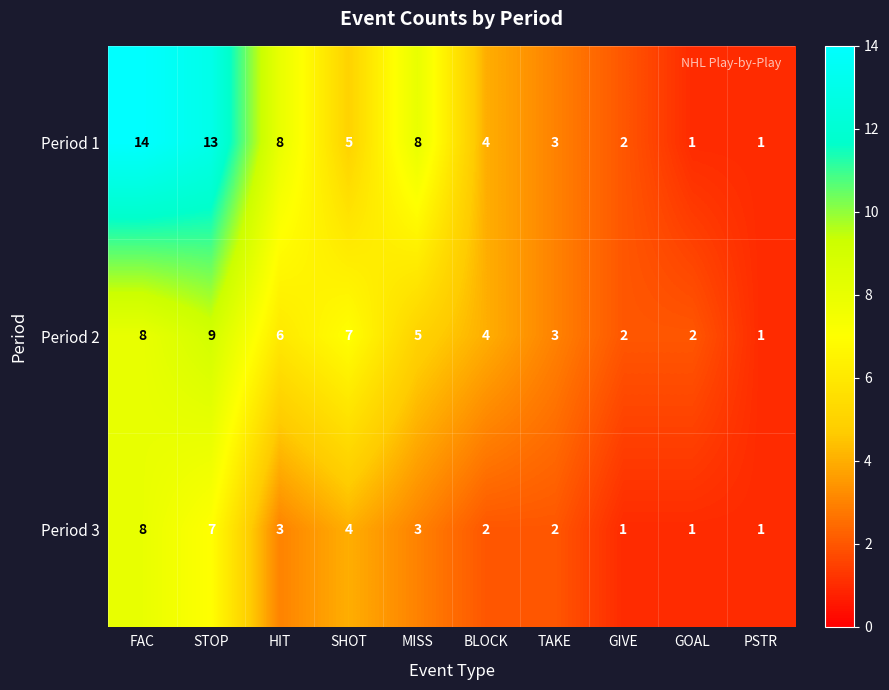

What is the spread (max minus min) of values at STOP?

6